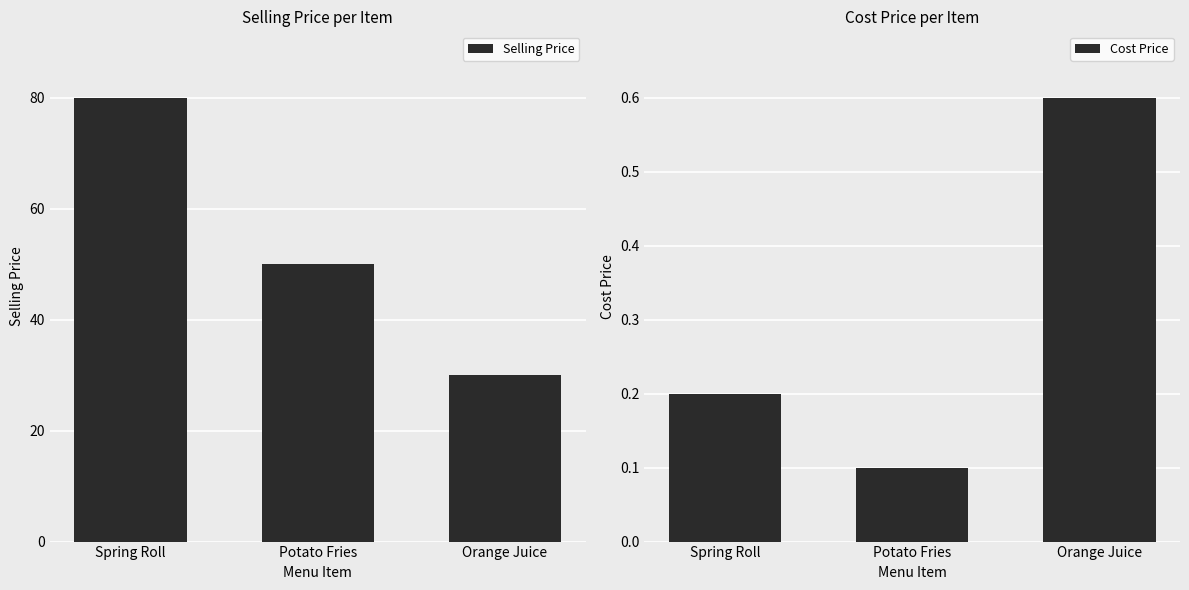

At which label does Selling Price reach its peak?

Spring Roll